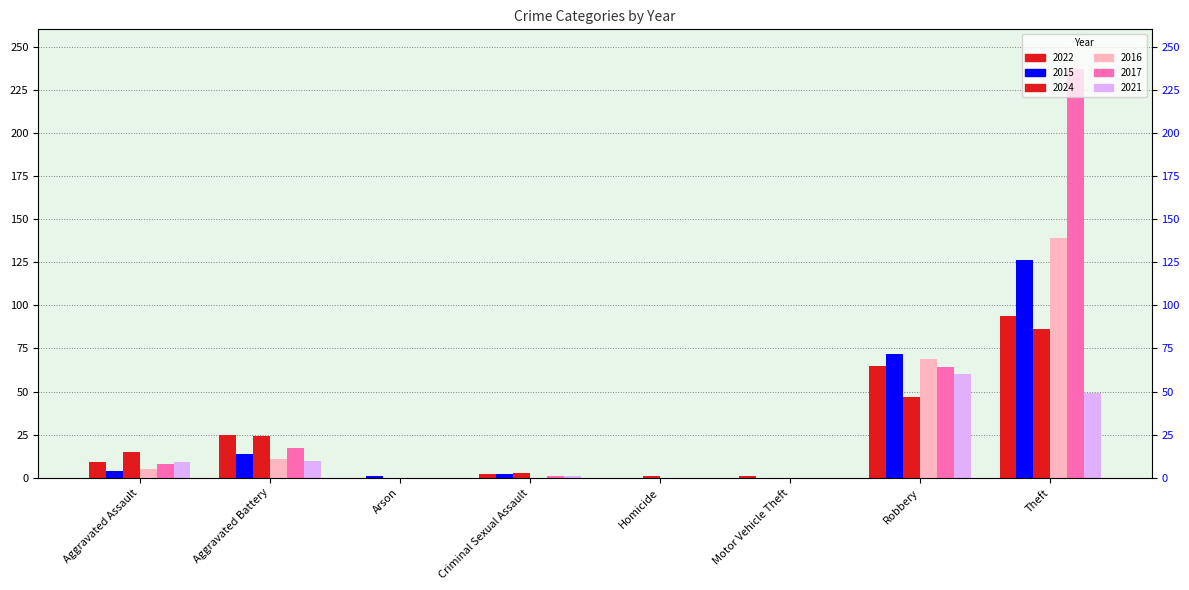

What is the spread (max minus min) of values at Homicide?

1